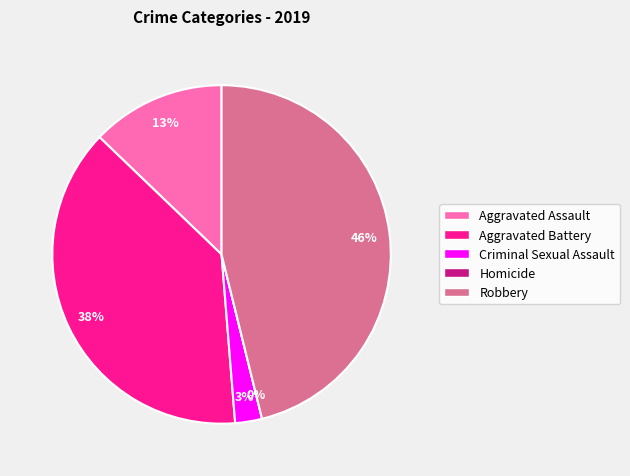

Do Aggravated Battery and Aggravated Assault together represent more than half of the pie?

Yes